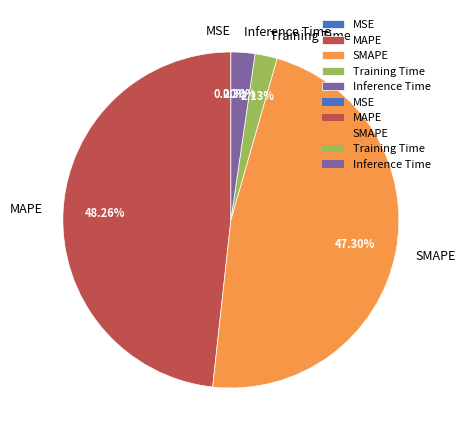

Is the sum of Inference Time and MAPE greater than half?

Yes